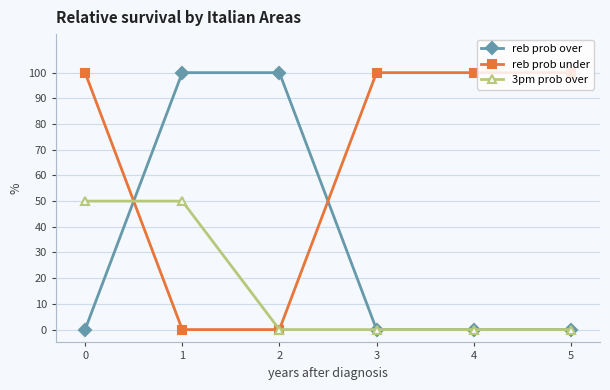

How many lines are shown in the chart?

3